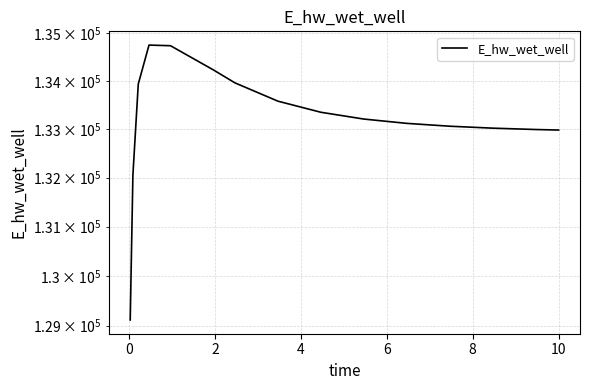

What is the maximum value shown in the chart?

134748.4